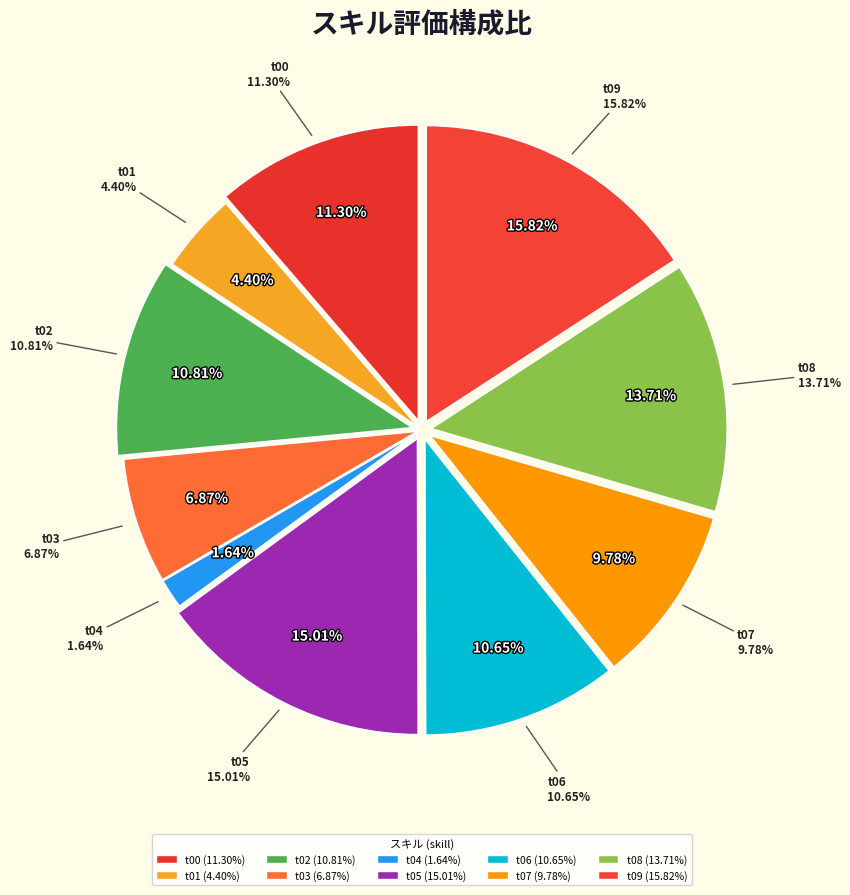

To the nearest percent, what portion does t08 represent?

14%